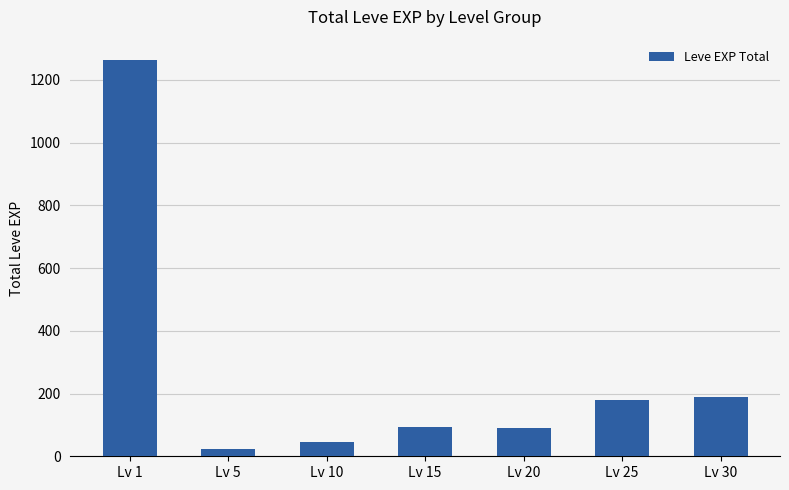

What is the value of the 7th bar from the left?

188